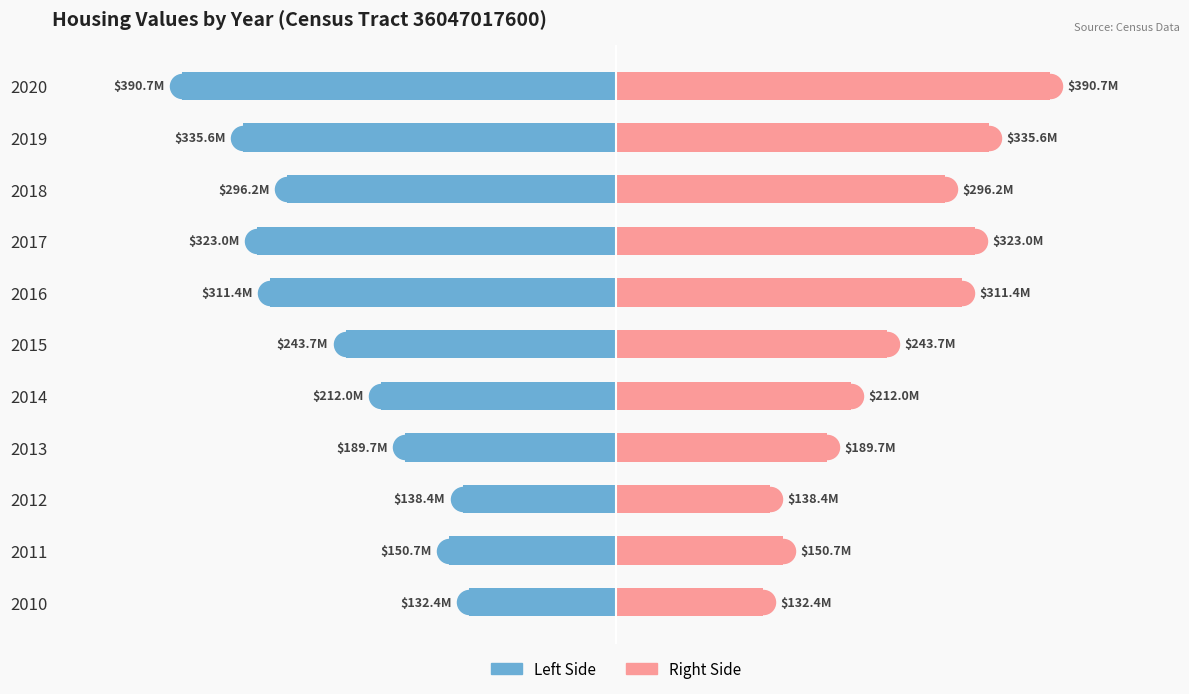

Which series has the largest Y range (max minus min)?

v_houses (left)